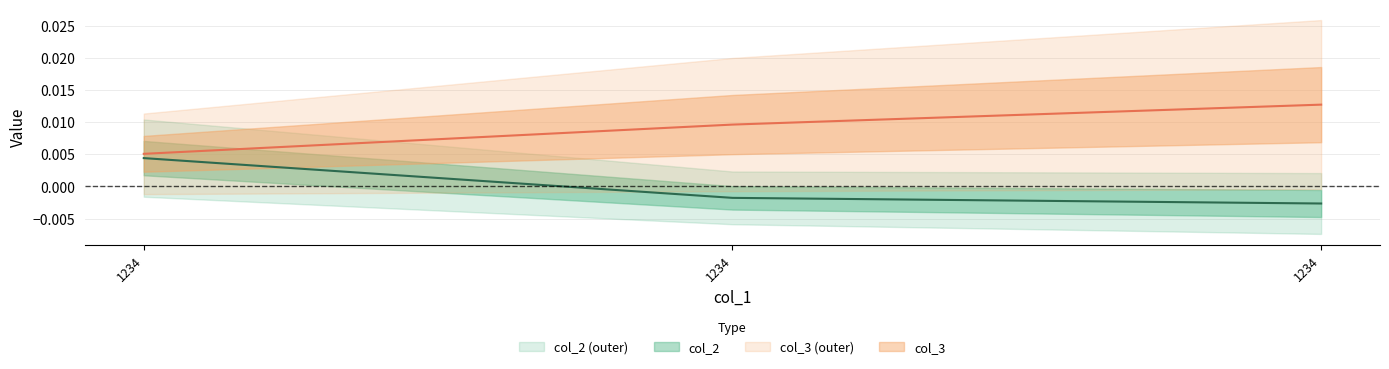

How many data points in col_2 are above 0?

1